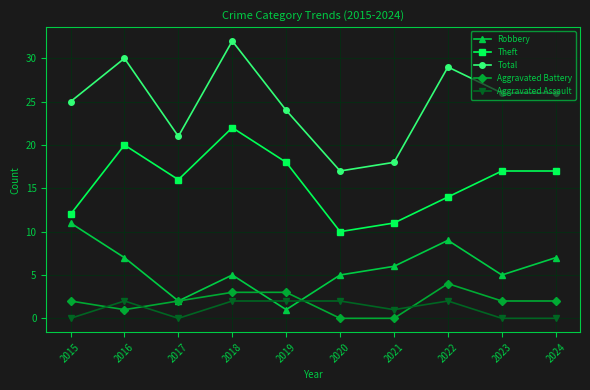

Which label corresponds to the largest value in the chart?

2018